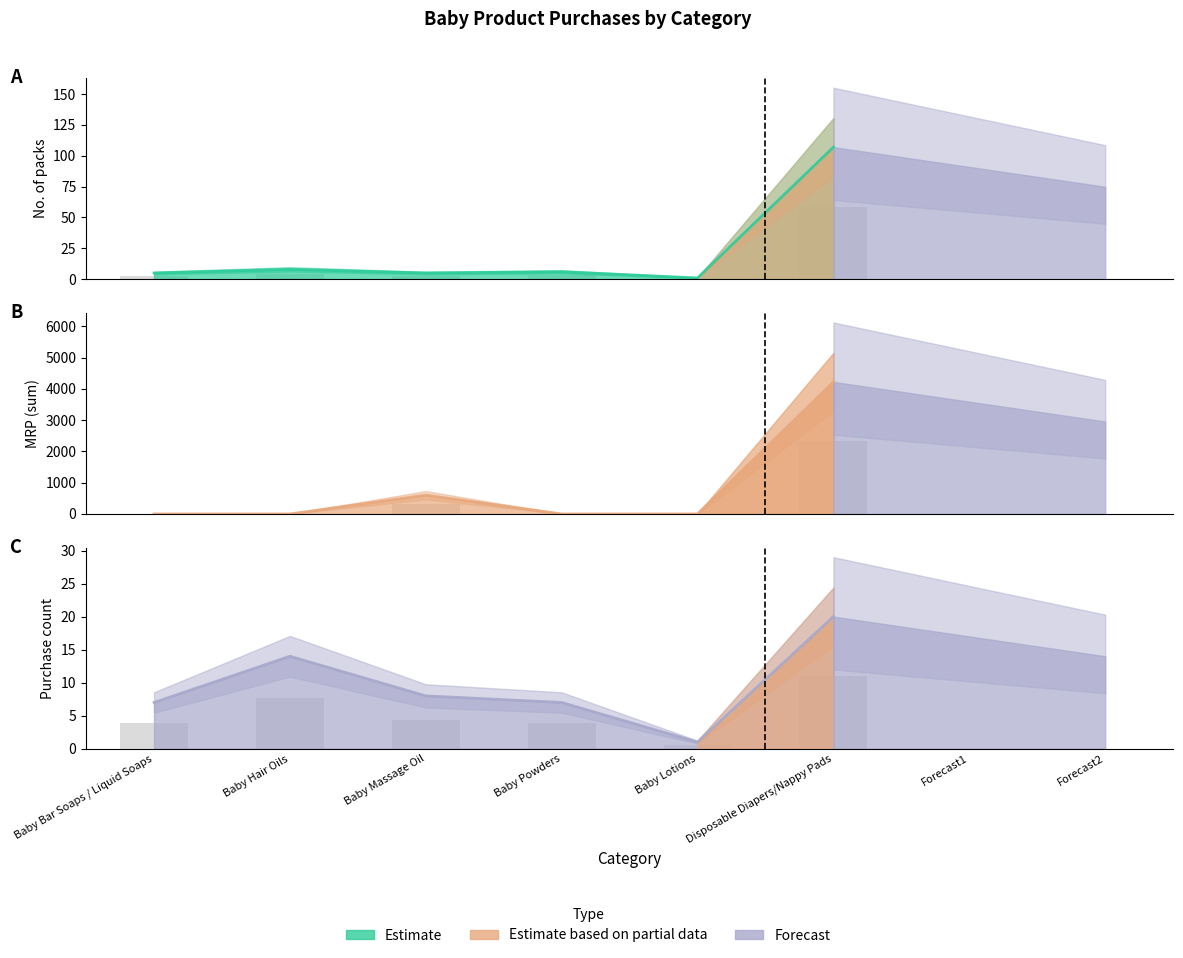

Are the bars grouped side by side (vs. stacked)?

Yes